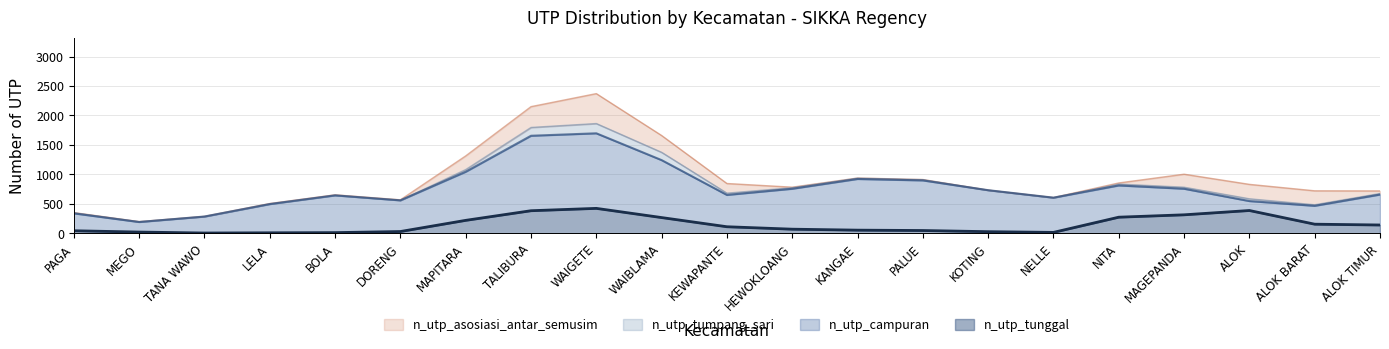

What is the average value of the n_utp_tumpang_sari series?

33